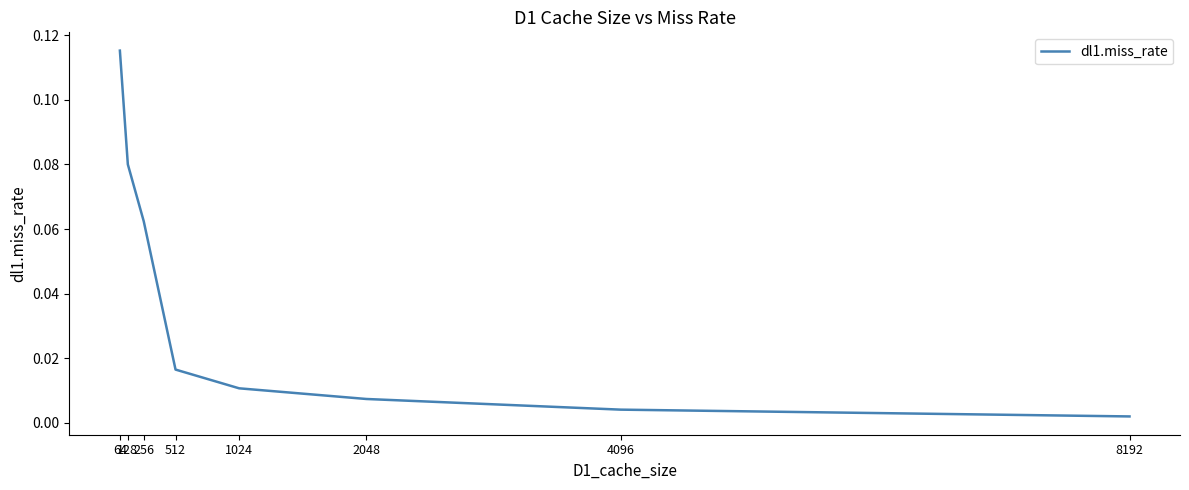

Between 128 and 64, which is larger?

64